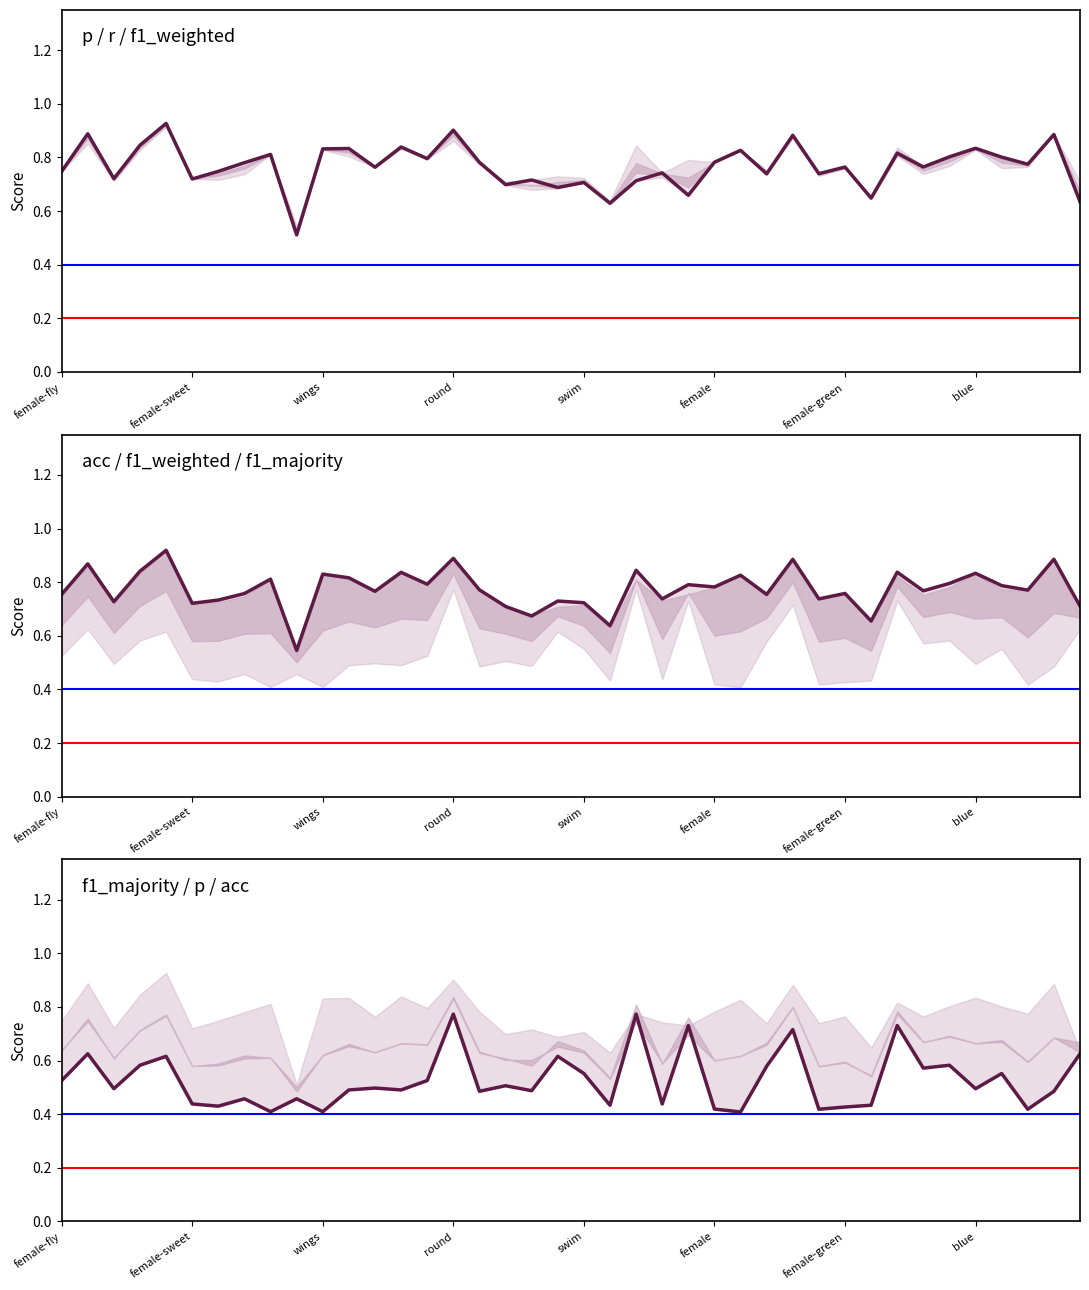

How many p values are between 0 and 1?

40